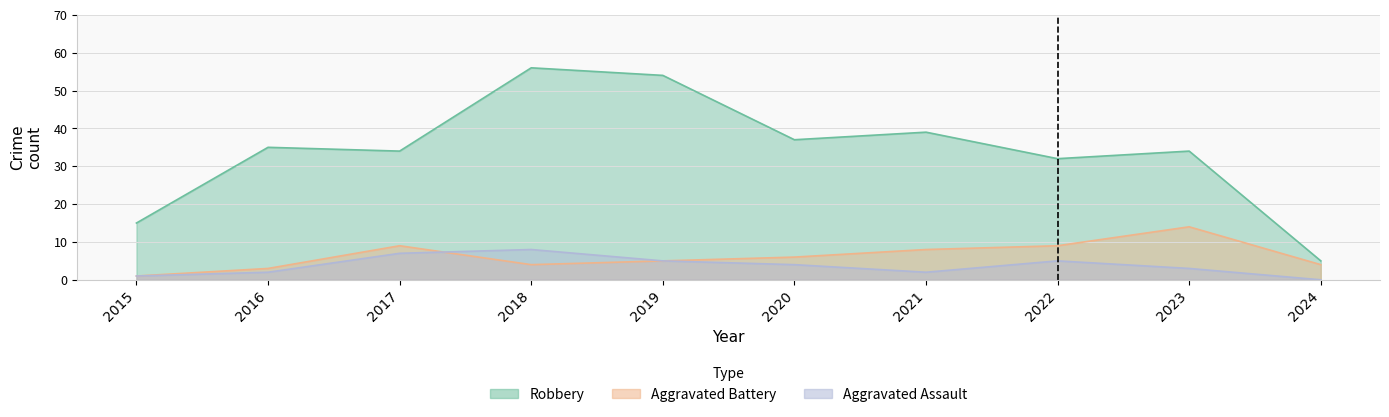

Where is the first local maximum for Aggravated Battery?

2017